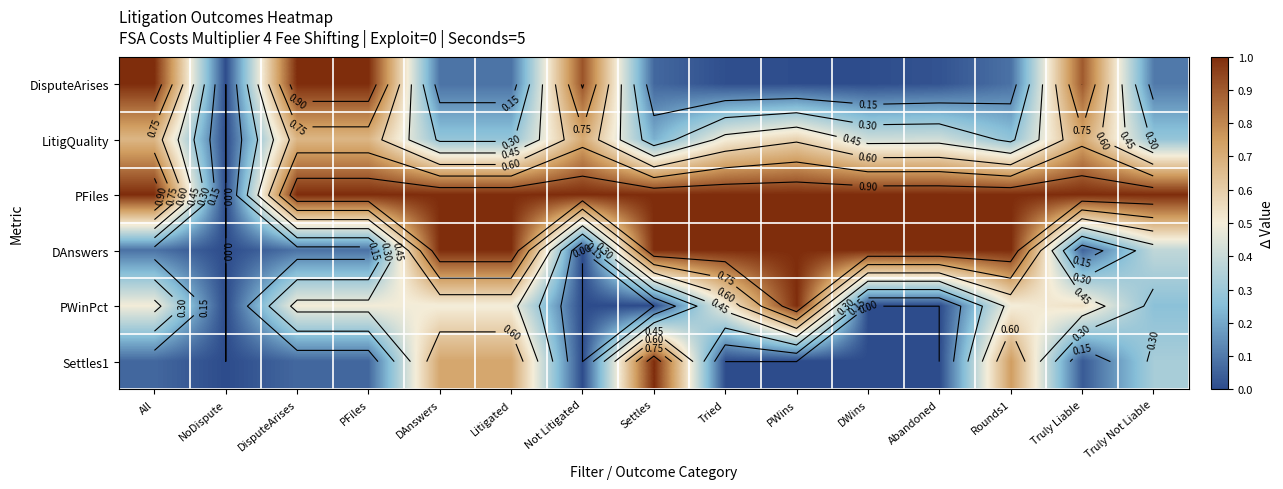

The value of PWinPct at DAnswers is 0.5. True or false?

True